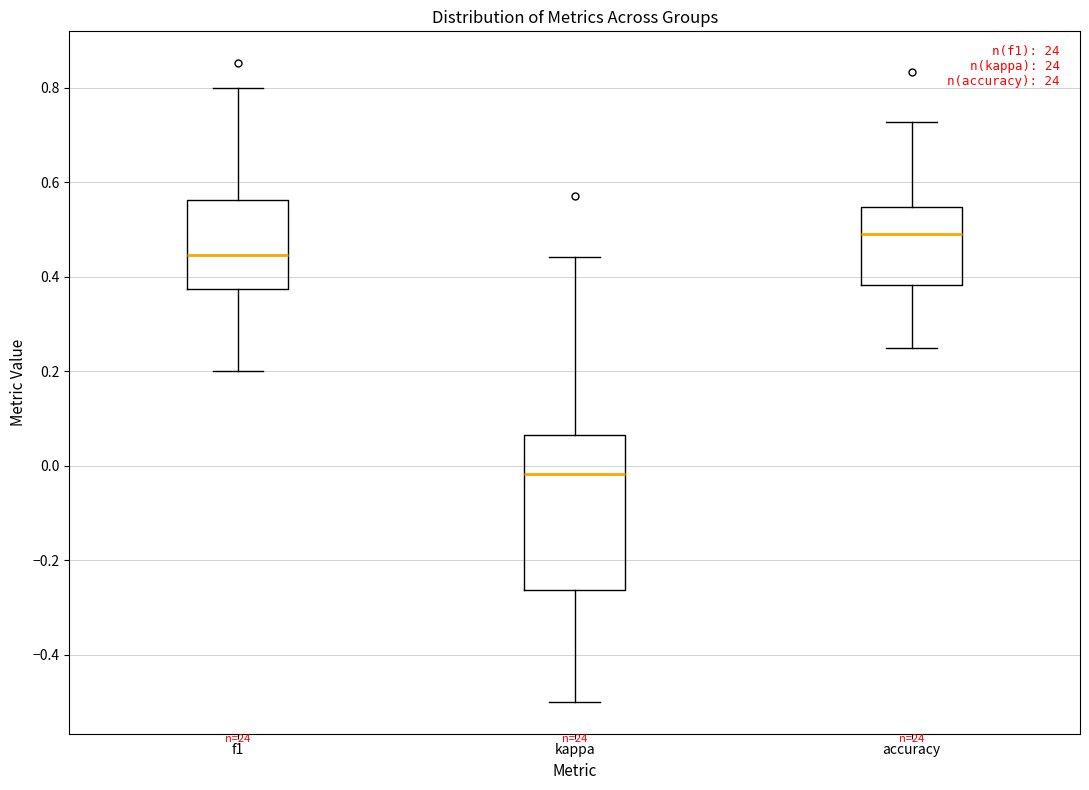

Reading left to right, transcribe this box plot: for each box, give where its median line is, the range the box spans, and where its two whiskers end, as read against the y-axis. The values are not printed on the chart, so give them approximately, as read against the axis.

f1: median 0.44, box 0.38 to 0.56, whiskers 0.20 to 0.80
kappa: median -0.02, box -0.26 to 0.06, whiskers -0.50 to 0.44
accuracy: median 0.50, box 0.38 to 0.54, whiskers 0.26 to 0.72